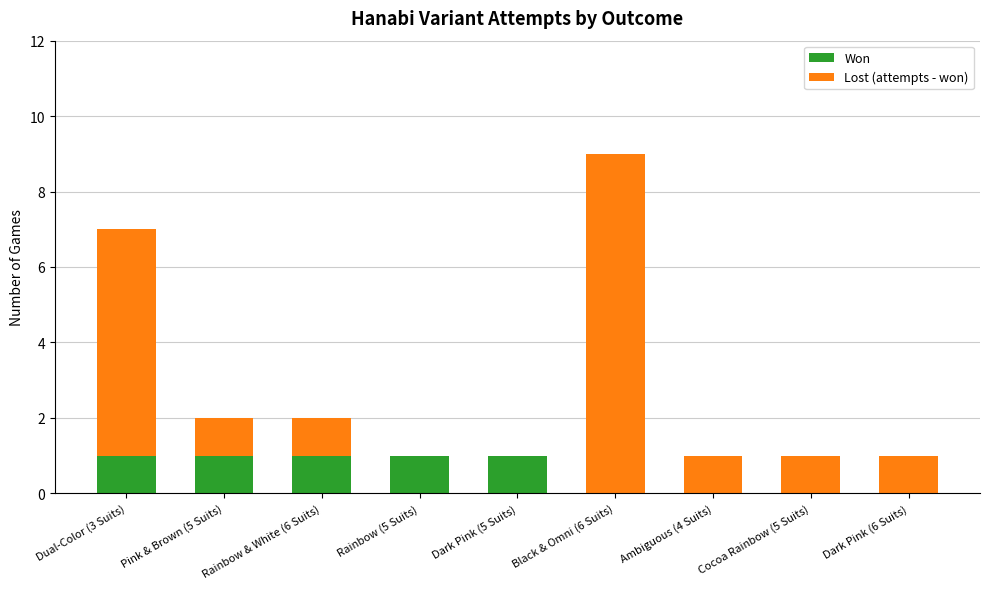

What is the sum of all Won values?

5